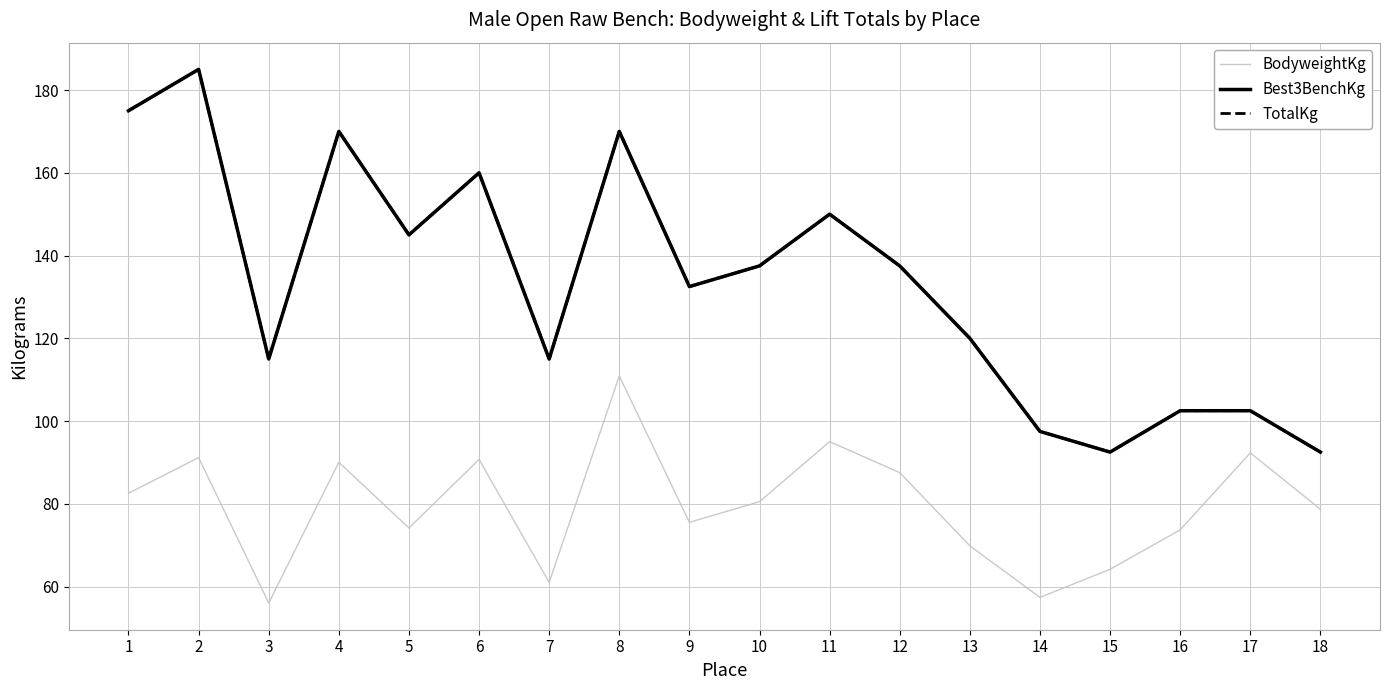

True or false: TotalKg and BodyweightKg cross at least once.

False